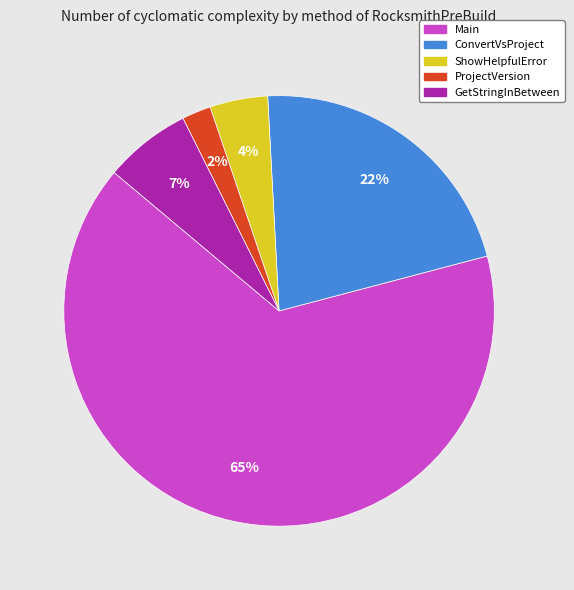

Does Main represent more than half of the total?

Yes